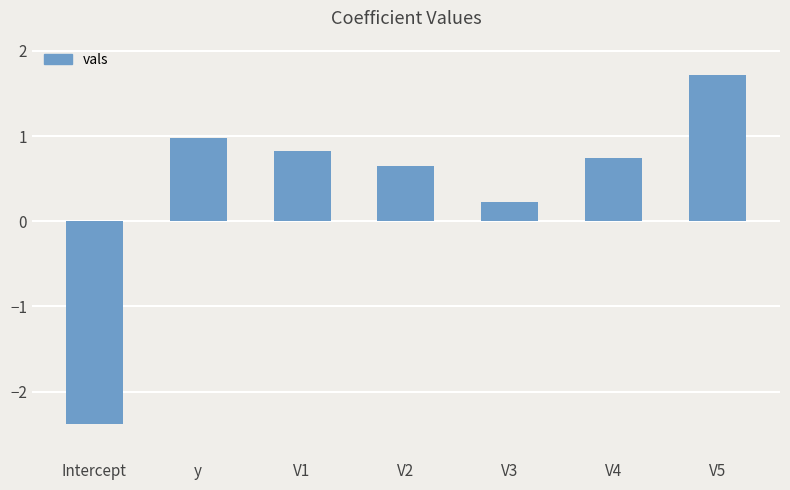

Is it true that the value at V4 is 0.2?

False